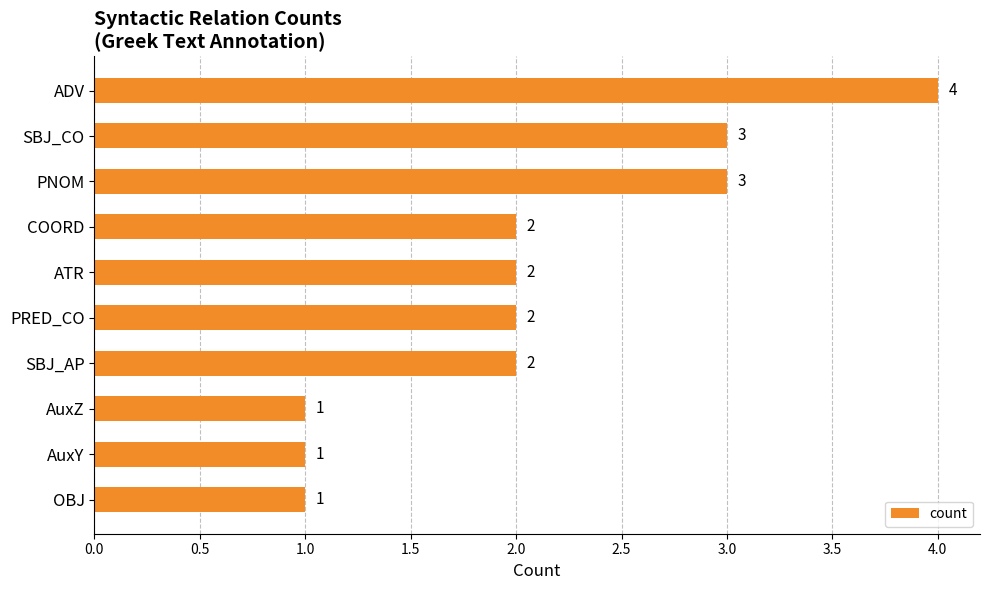

The chart shows a value of 4 at PNOM. True or false?

False